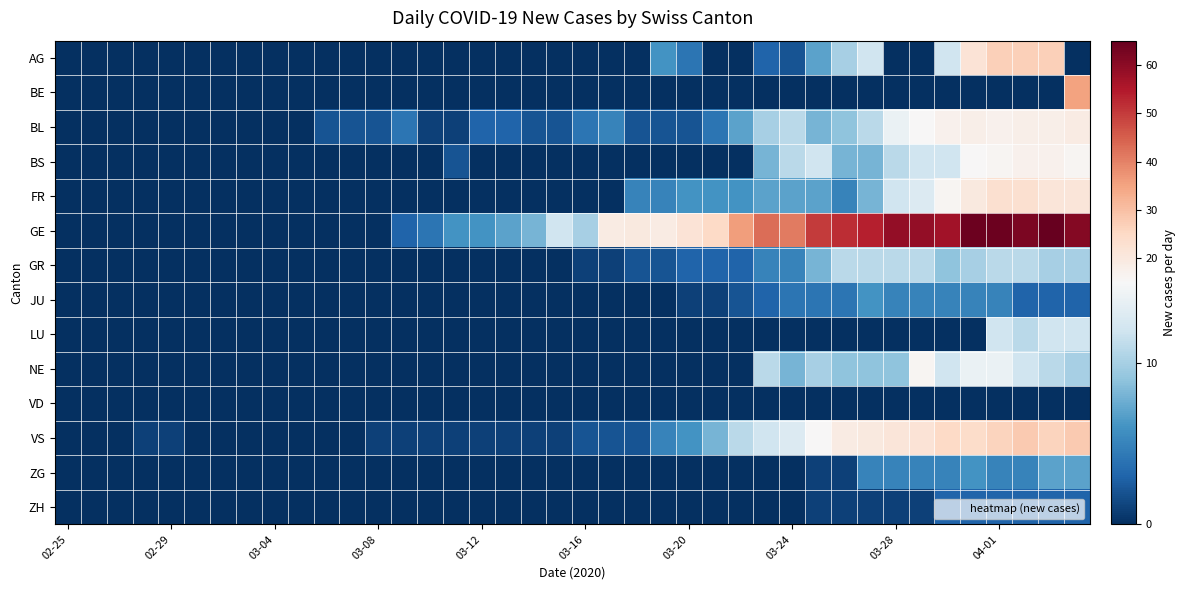

Reading left to right, extract all data points from this chart.

AG: 0	0	0	0	0	0	0	0	0	0	0	0	0	0	0	0	0	0	0	0	0	0	0	6	4	0	0	3	2	7	10	12	0	0	12	22	27	27	27	0
BE: 0	0	0	0	0	0	0	0	0	0	0	0	0	0	0	0	0	0	0	0	0	0	0	0	0	0	0	0	0	0	0	0	0	0	0	0	0	0	0	35
BL: 0	0	0	0	0	0	0	0	0	0	2	2	2	4	1	1	3	3	2	2	4	5	2	2	2	4	7	10	11	8	9	11	14	15	17	18	17	18	18	19
BS: 0	0	0	0	0	0	0	0	0	0	0	0	0	0	0	2	0	0	0	0	0	0	0	0	0	0	0	8	11	12	8	8	11	12	12	15	16	17	17	16
FR: 0	0	0	0	0	0	0	0	0	0	0	0	0	0	0	0	0	0	0	0	0	0	5	5	6	6	6	7	7	7	5	8	12	13	16	20	23	23	21	21
GE: 0	0	0	0	0	0	0	0	0	0	0	0	0	3	4	6	6	7	8	12	10	19	20	19	22	25	36	43	41	50	52	54	59	59	57	64	64	62	65	61
GR: 0	0	0	0	0	0	0	0	0	0	0	0	0	0	0	0	0	0	0	0	1	1	2	2	3	3	3	5	5	8	11	11	11	11	9	10	11	11	10	10
JU: 0	0	0	0	0	0	0	0	0	0	0	0	0	0	0	0	0	0	0	0	0	0	0	0	1	1	2	3	4	4	4	6	5	5	5	5	5	3	3	3
LU: 0	0	0	0	0	0	0	0	0	0	0	0	0	0	0	0	0	0	0	0	0	0	0	0	0	0	0	0	0	0	0	0	0	0	0	0	12	11	12	12
NE: 0	0	0	0	0	0	0	0	0	0	0	0	0	0	0	0	0	0	0	0	0	0	0	0	0	0	0	11	8	10	9	9	9	16	12	14	14	12	11	10
VD: 0	0	0	0	0	0	0	0	0	0	0	0	0	0	0	0	0	0	0	0	0	0	0	0	0	0	0	0	0	0	0	0	0	0	0	0	0	0	0	0
VS: 0	0	0	1	1	0	0	0	0	0	0	0	1	1	1	1	1	1	1	1	2	2	2	5	6	8	11	12	13	15	19	20	21	22	25	24	26	28	26	28
ZG: 0	0	0	0	0	0	0	0	0	0	0	0	0	0	0	0	0	0	0	0	0	0	0	0	0	0	0	0	0	1	1	5	5	5	5	6	5	5	7	7
ZH: 0	0	0	0	0	0	0	0	0	0	0	0	0	0	0	0	0	0	0	0	0	0	0	0	0	0	0	0	0	1	1	1	1	1	3	3	3	3	3	3